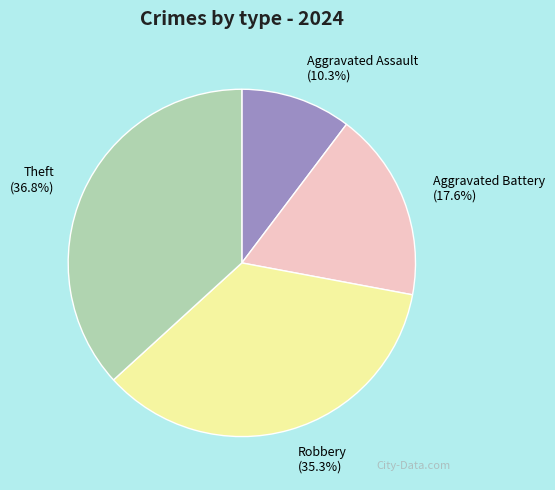

What is the largest slice in the pie chart?

Theft